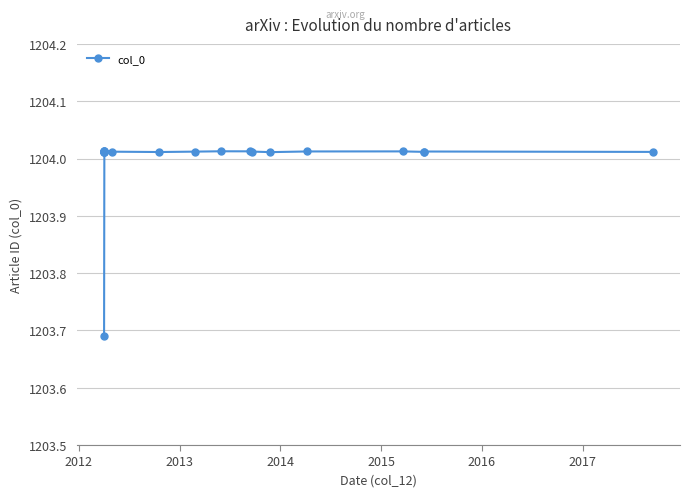

What position from the left is 2015?

5